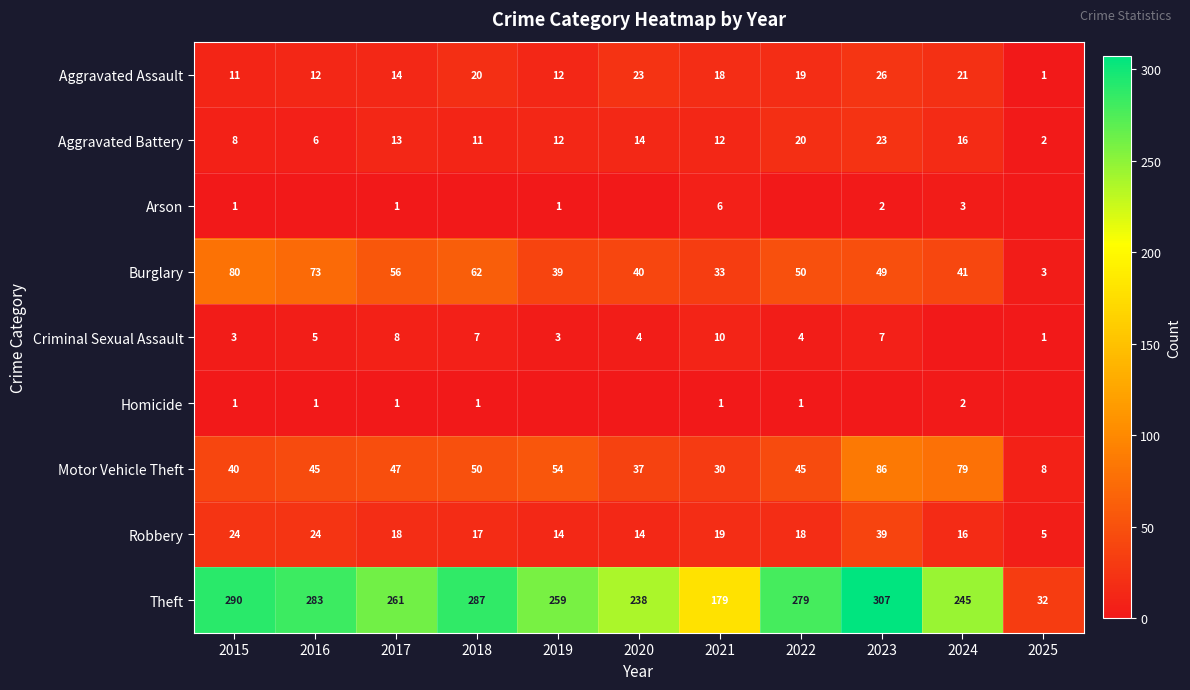

What is the maximum value shown in the chart?

307